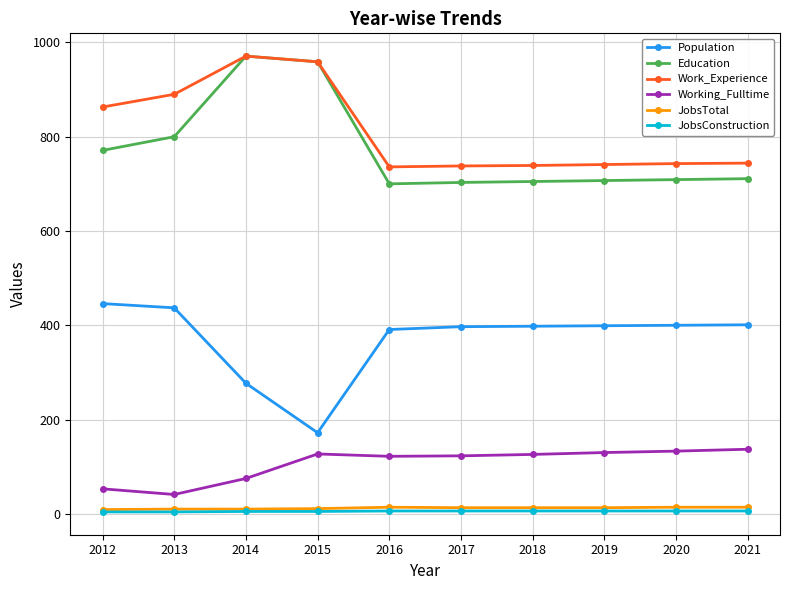

True or false: Work_Experience has more than 0 interior local peaks.

True